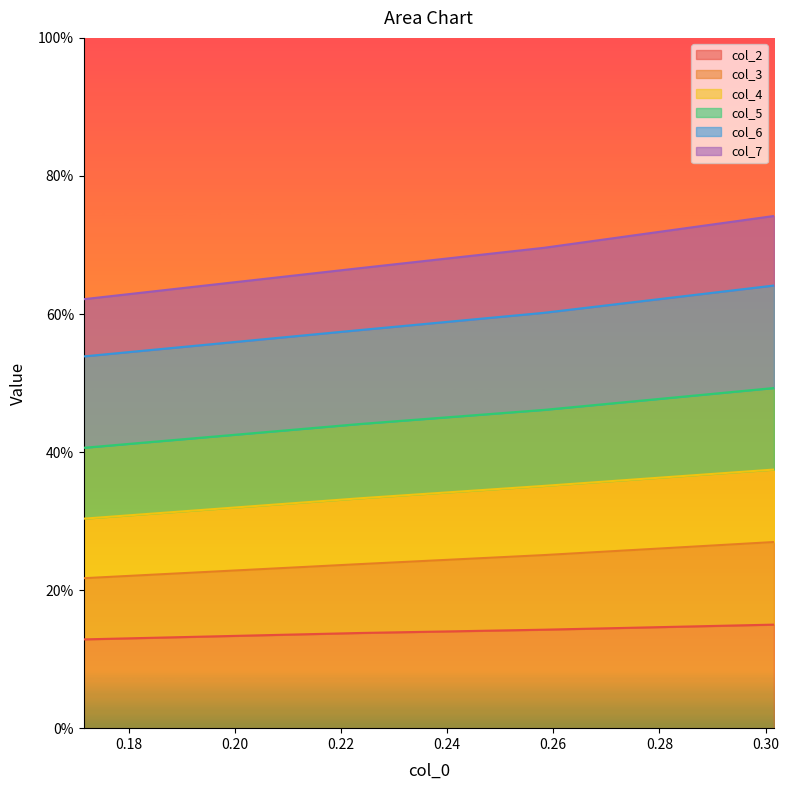

Is the value of col_5 at 0.16 greater than the value of col_4 at 0.18?

Yes